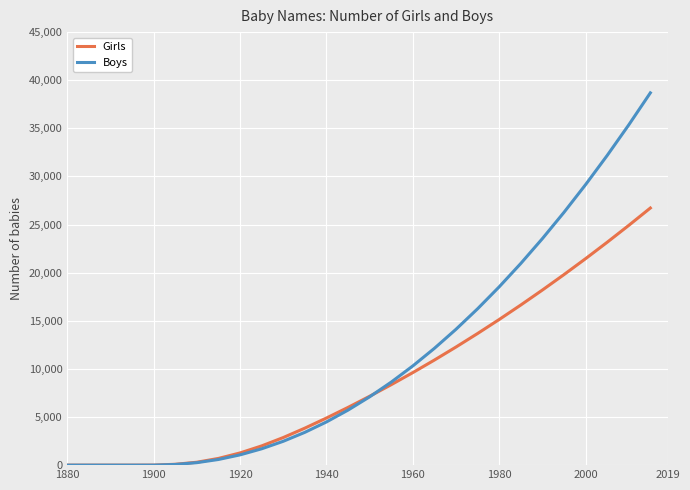

Which series has the largest total across all categories?

Boys